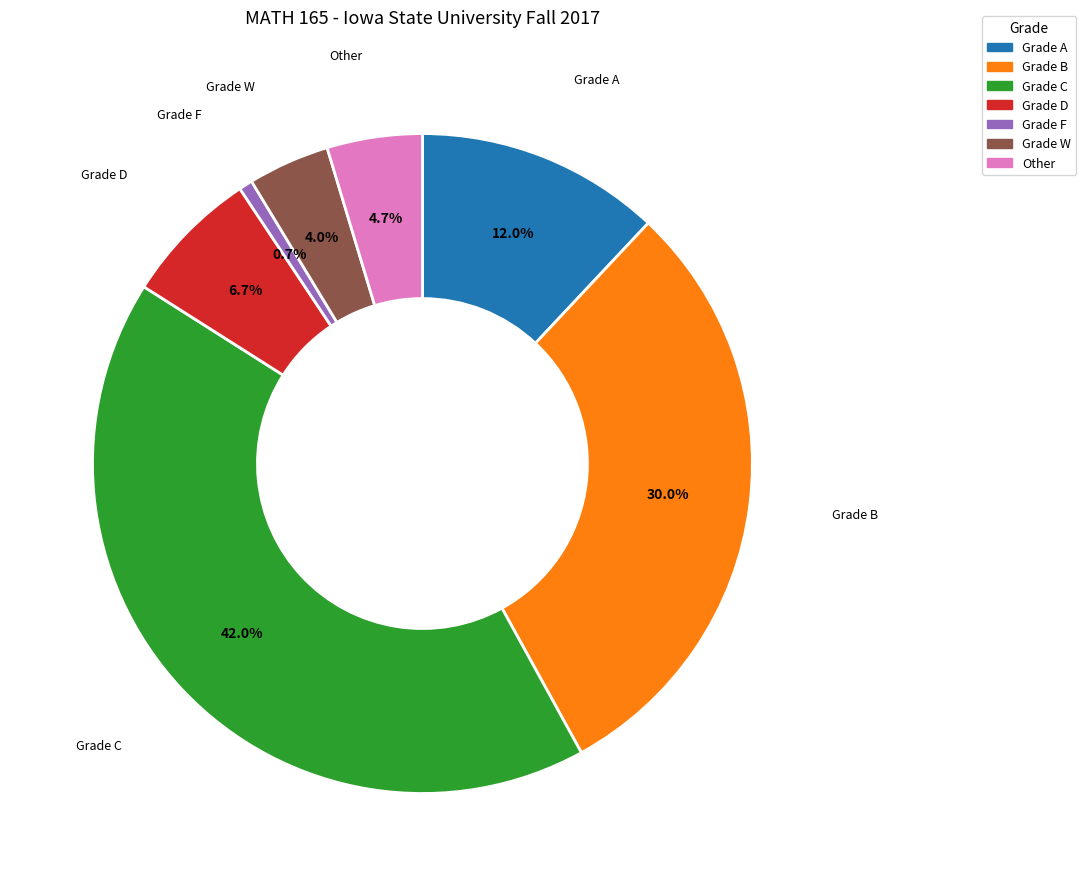

To the nearest percent, what is the combined percentage of Other and Grade B?

35%